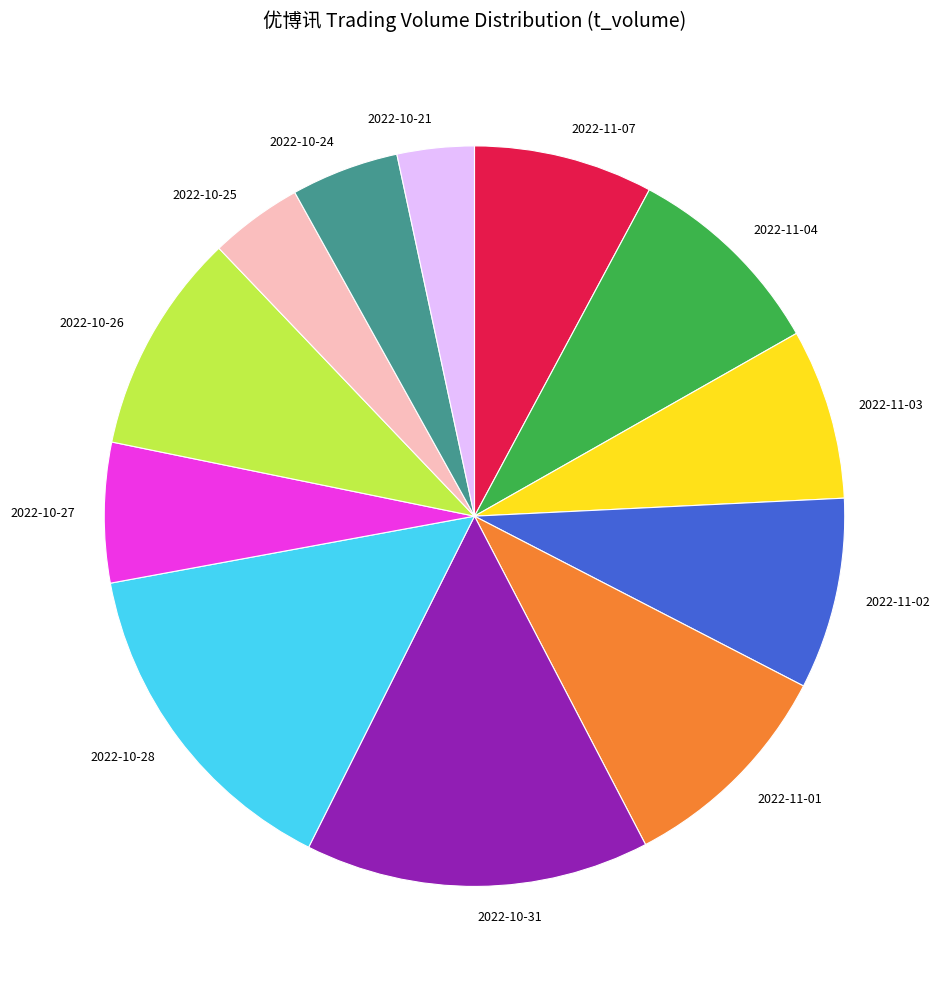

Which slice is the smallest?

2022-10-21